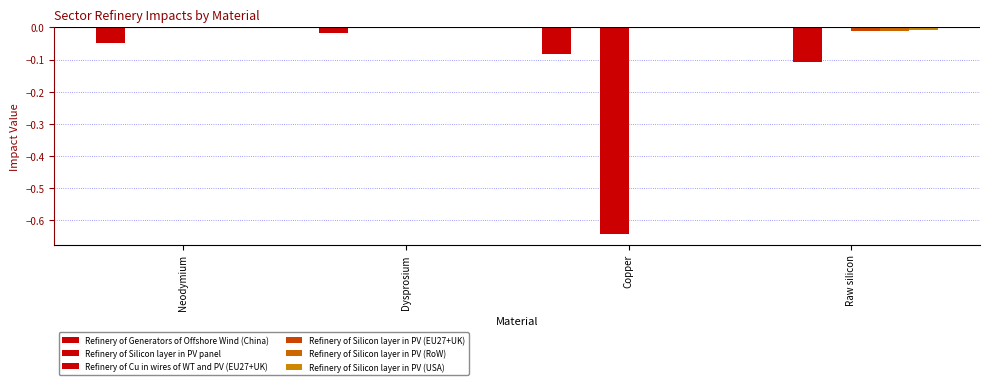

What is the label of the 2nd bar from the right?

Copper